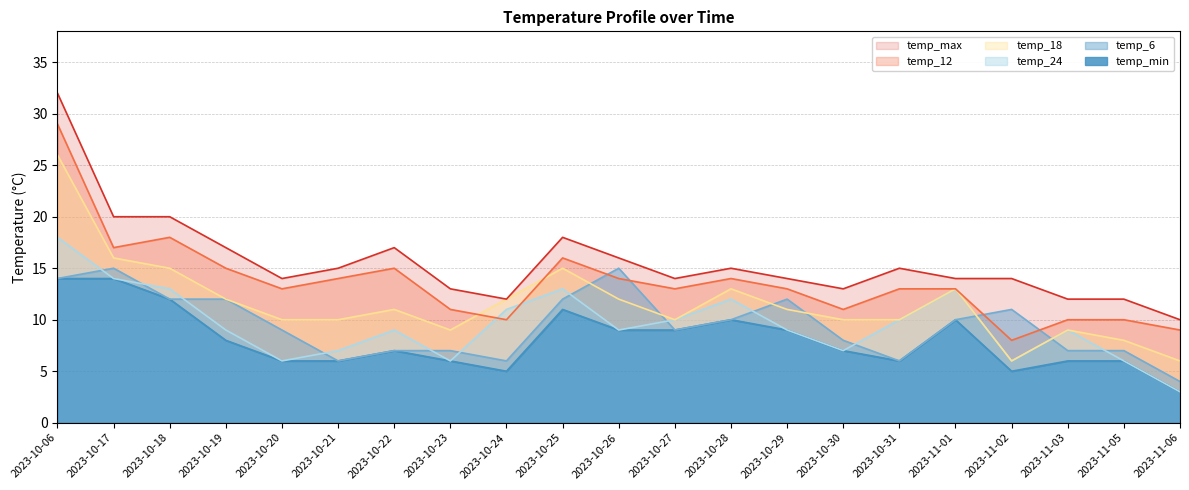

How many lines are shown in the chart?

6